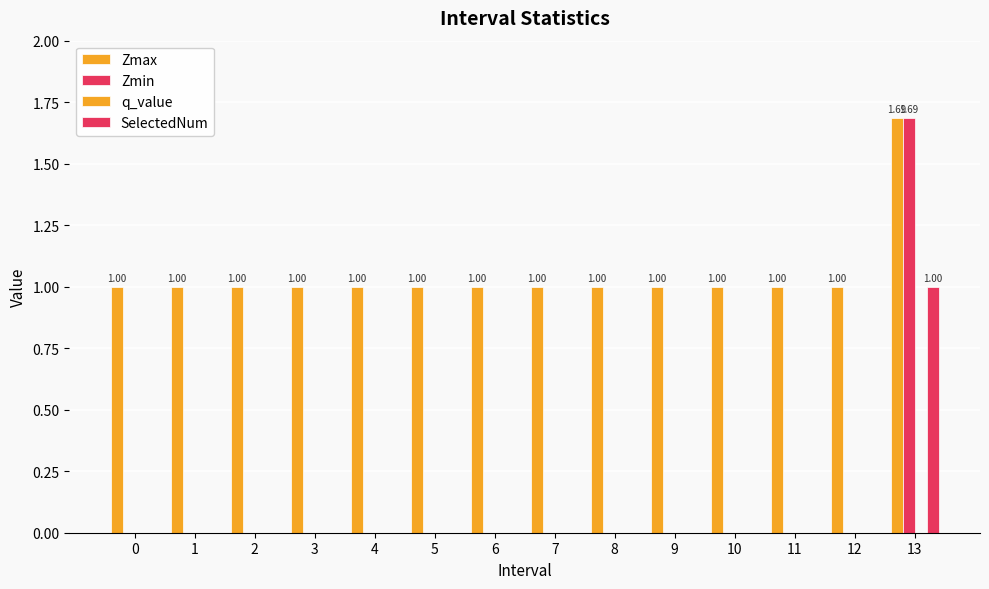

What is the difference between the maximum and minimum values in the SelectedNum series?

1.0